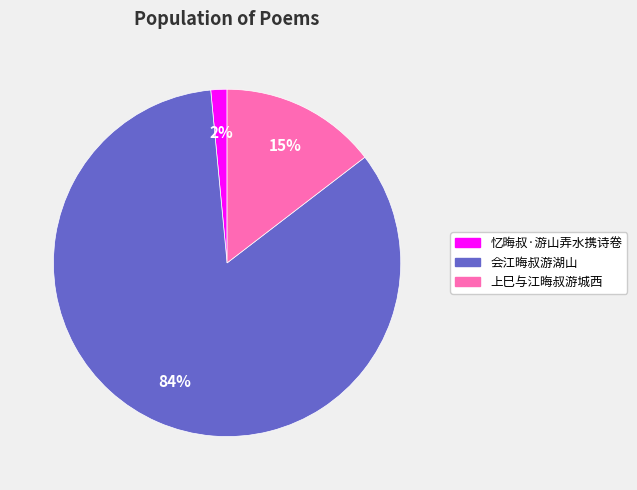

Which category accounts for the majority?

会江晦叔游湖山